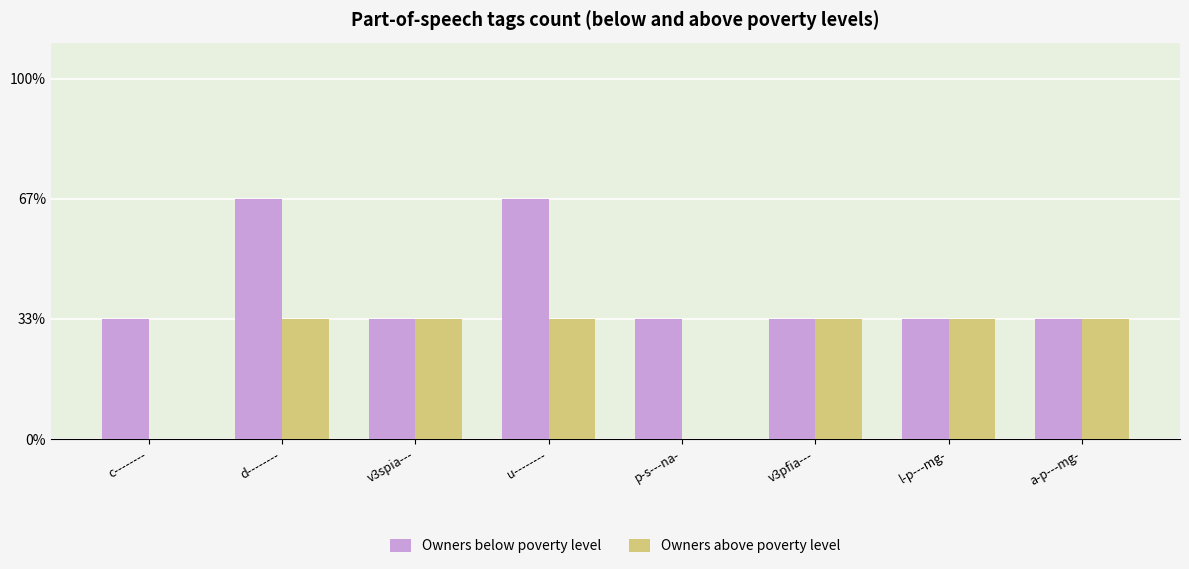

Reading left to right, transcribe all the data shown in this chart.

Owners below poverty level: 1	2	1	2	1	1	1	1
Owners above poverty level: 0	1	1	1	0	1	1	1